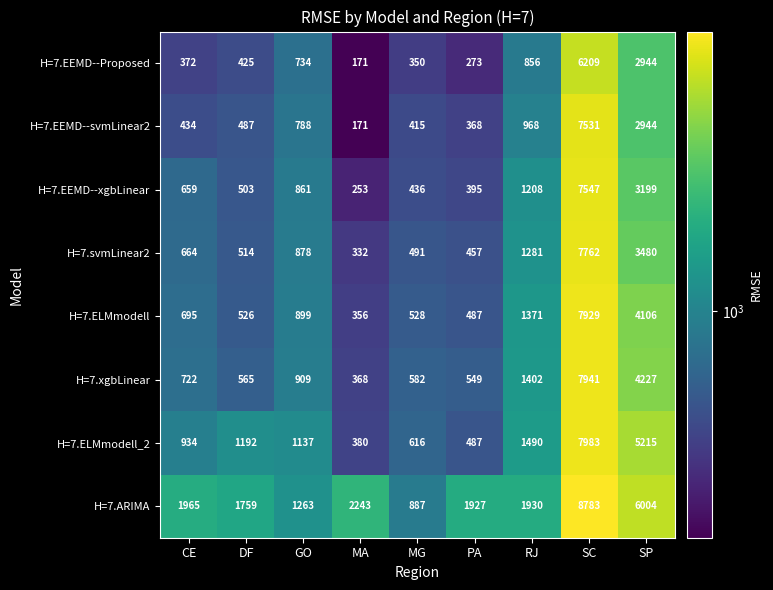

At which label does H=7.ARIMA first exceed 1930?

CE